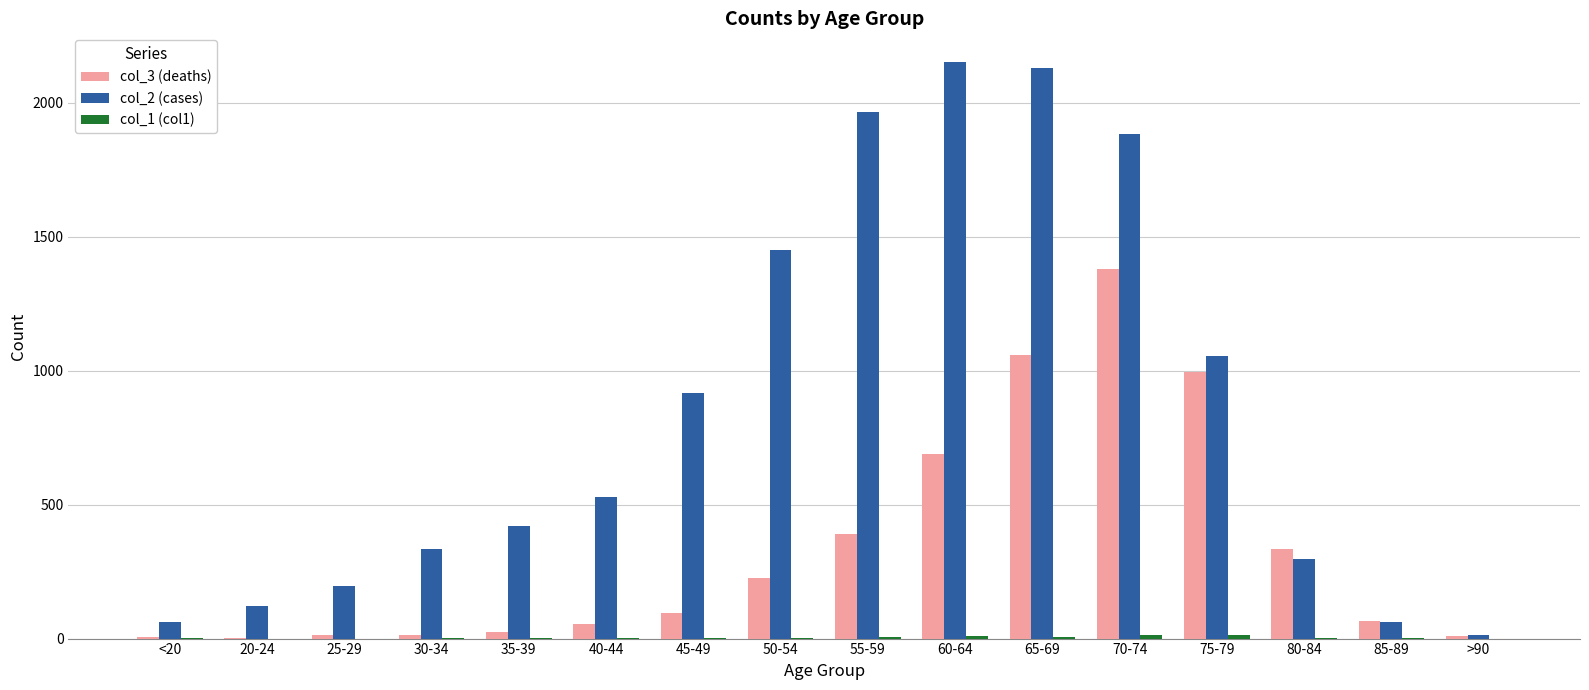

How many categories are shown in the chart?

16